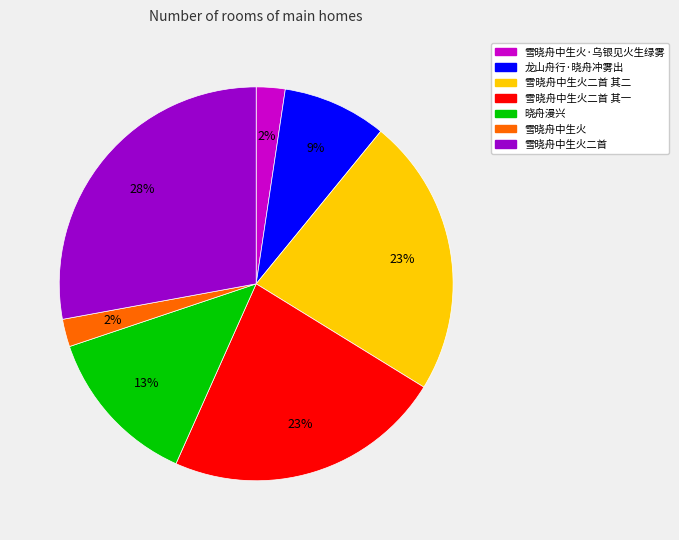

Does any single category account for the majority?

No